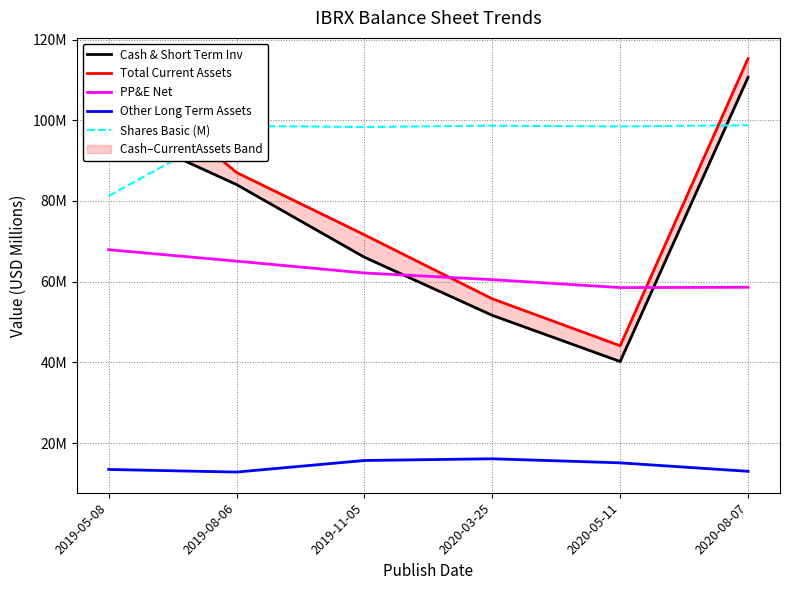

Is this an area chart (filled region under the line)?

No